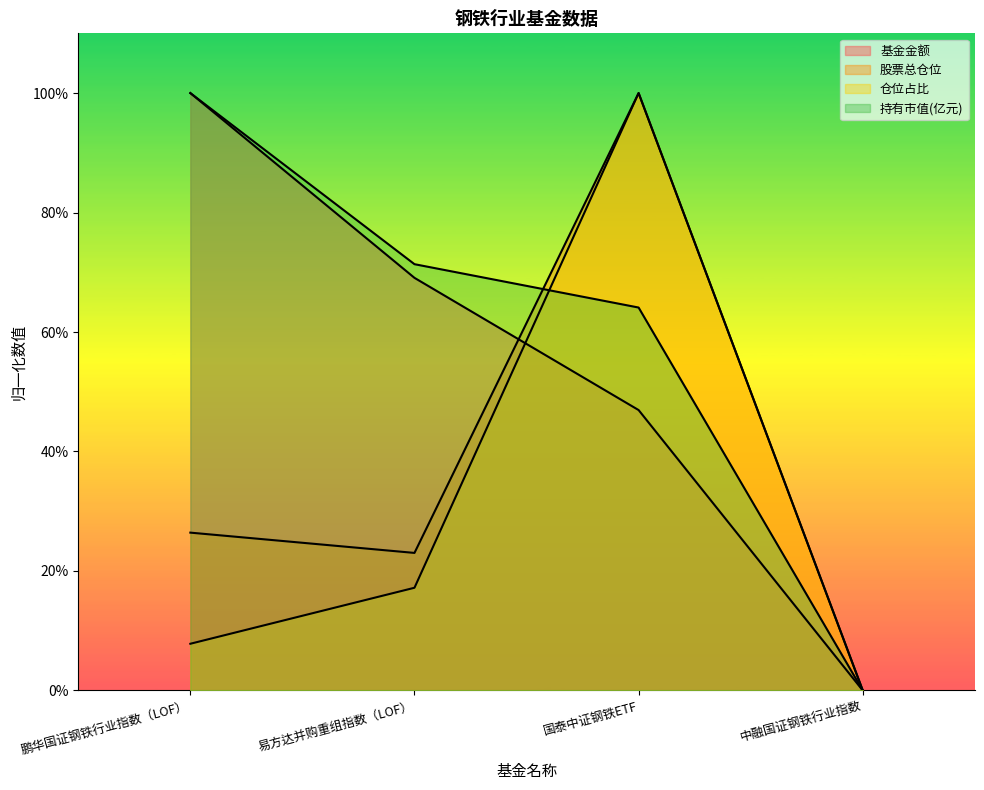

How many data points in 基金金额 are above 69?

2